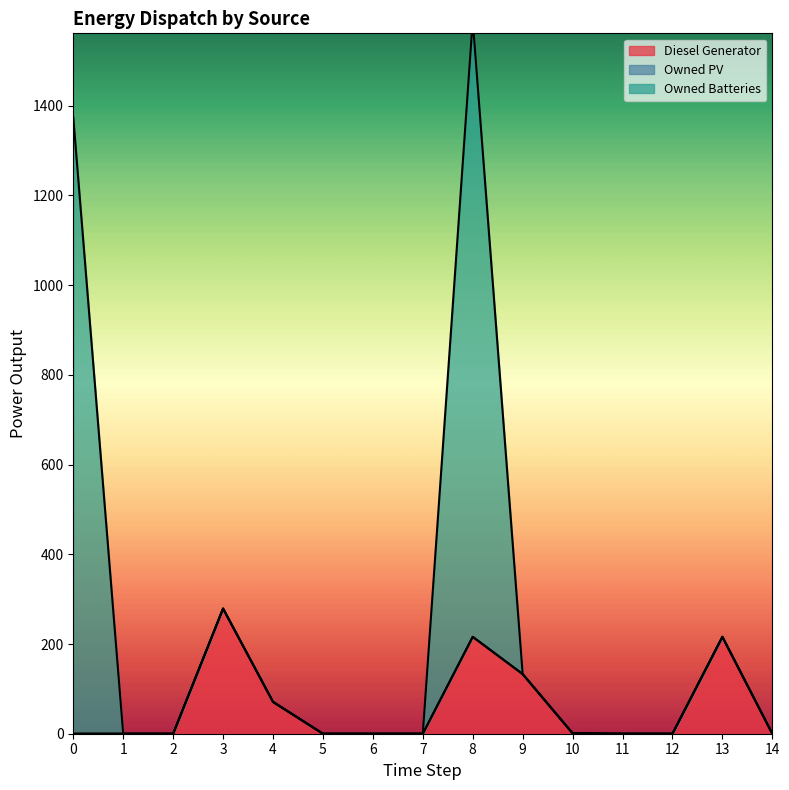

The value of Diesel Generator at 14 is -156. True or false?

False